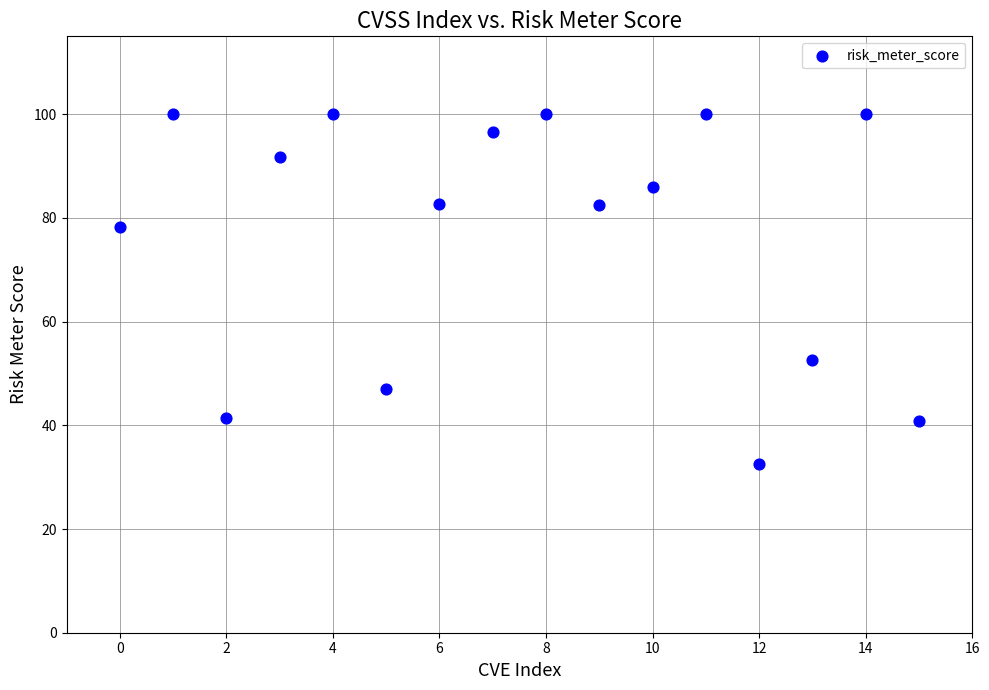

What is the range of Y values (max minus min)?

67.5